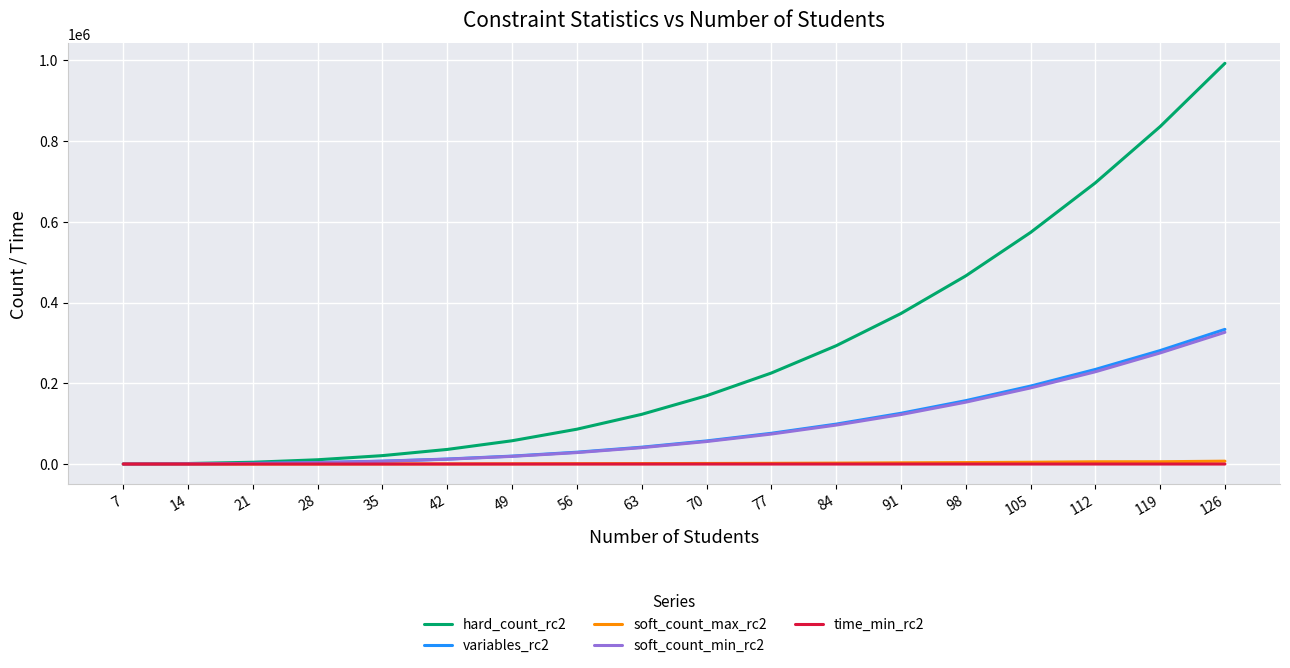

The value of variables_rc2 at 119 is 385964.2. True or false?

False